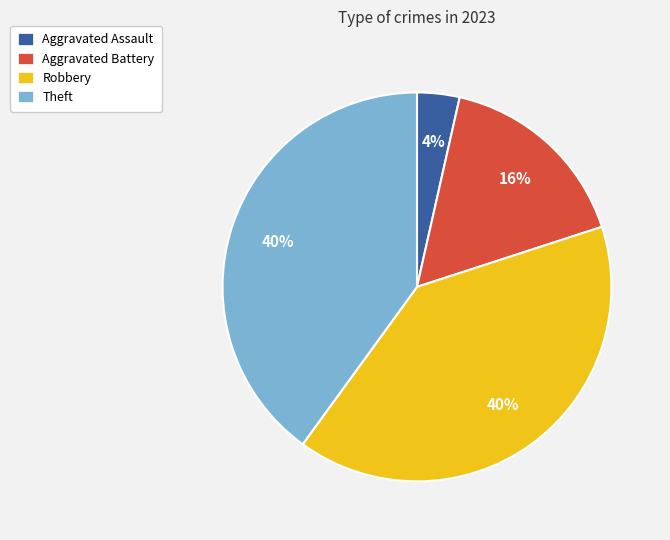

What is the smallest slice in the pie chart?

Aggravated Assault